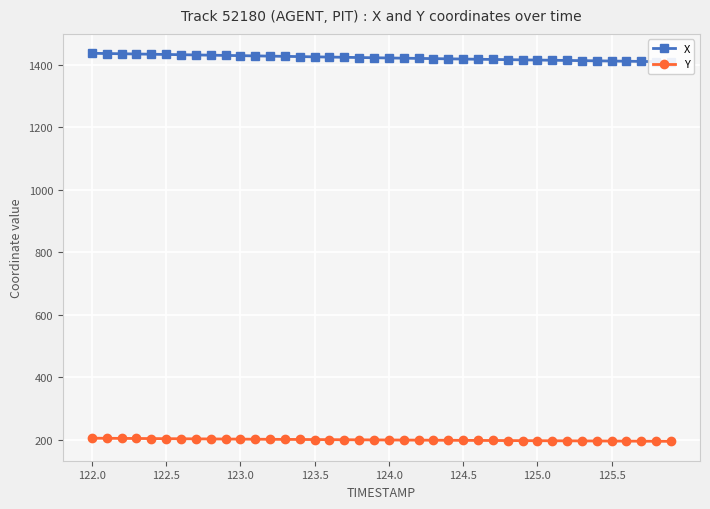

The X series shows 714.0 at 11. True or false?

False